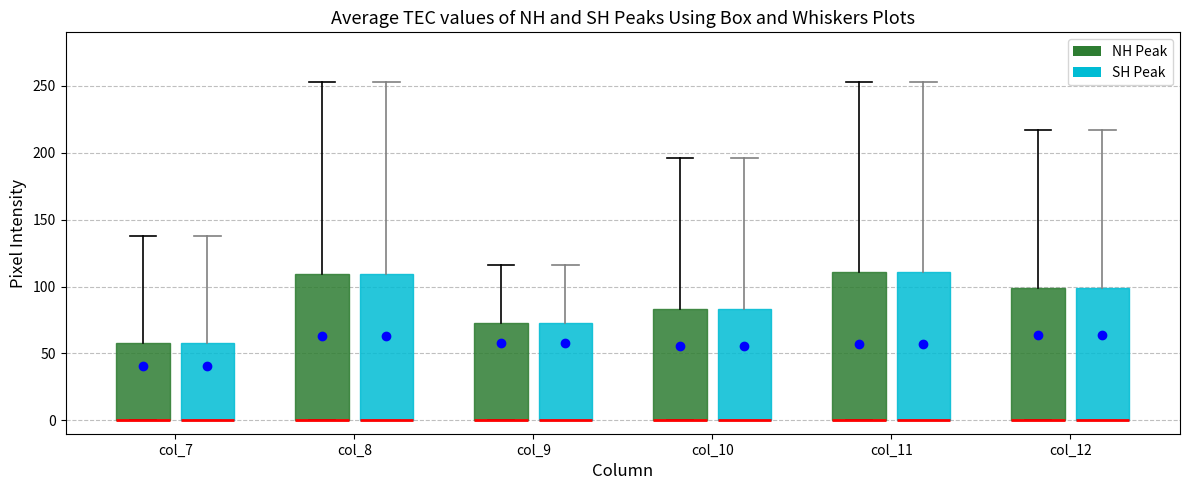

Reading left to right, read every box against the y-axis: the position of its median line, the range the box covers, and the ends of its whiskers. The values are not printed on the chart, so give them approximately, as read against the axis.

col_7 (NH Peak): median 0 (drawn on the box's lower edge), box 0 to 60, whiskers 0 to 140
col_7 (SH Peak): median 0 (drawn on the box's lower edge), box 0 to 60, whiskers 0 to 140
col_8 (NH Peak): median 0 (drawn on the box's lower edge), box 0 to 110, whiskers 0 to 255
col_8 (SH Peak): median 0 (drawn on the box's lower edge), box 0 to 110, whiskers 0 to 255
col_9 (NH Peak): median 0 (drawn on the box's lower edge), box 0 to 75, whiskers 0 to 115
col_9 (SH Peak): median 0 (drawn on the box's lower edge), box 0 to 75, whiskers 0 to 115
col_10 (NH Peak): median 0 (drawn on the box's lower edge), box 0 to 85, whiskers 0 to 195
col_10 (SH Peak): median 0 (drawn on the box's lower edge), box 0 to 85, whiskers 0 to 195
col_11 (NH Peak): median 0 (drawn on the box's lower edge), box 0 to 110, whiskers 0 to 255
col_11 (SH Peak): median 0 (drawn on the box's lower edge), box 0 to 110, whiskers 0 to 255
col_12 (NH Peak): median 0 (drawn on the box's lower edge), box 0 to 100, whiskers 0 to 215
col_12 (SH Peak): median 0 (drawn on the box's lower edge), box 0 to 100, whiskers 0 to 215